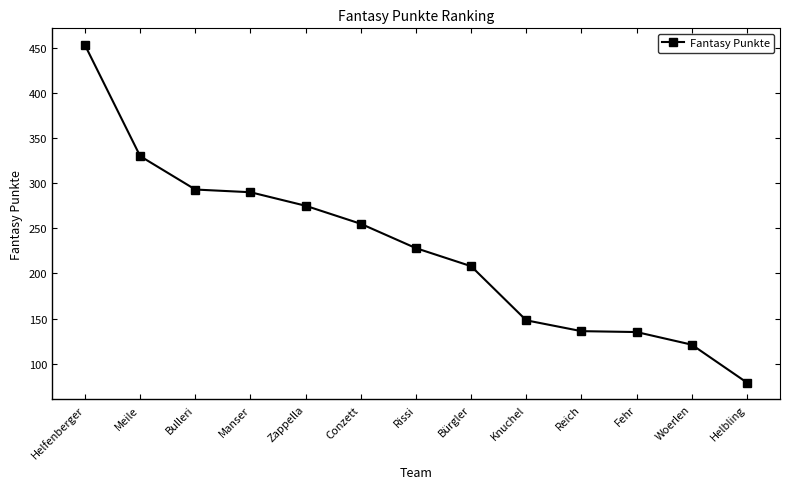

What is the value of the 9th point from the left?

148